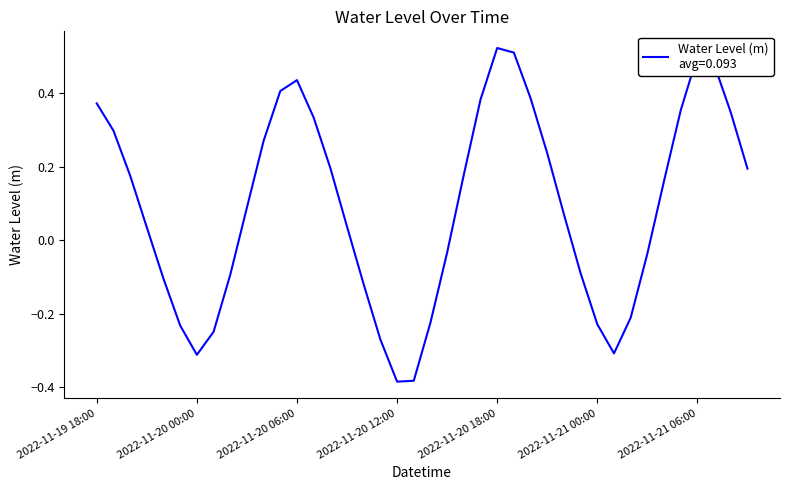

What is the difference between the maximum and minimum values?

0.9